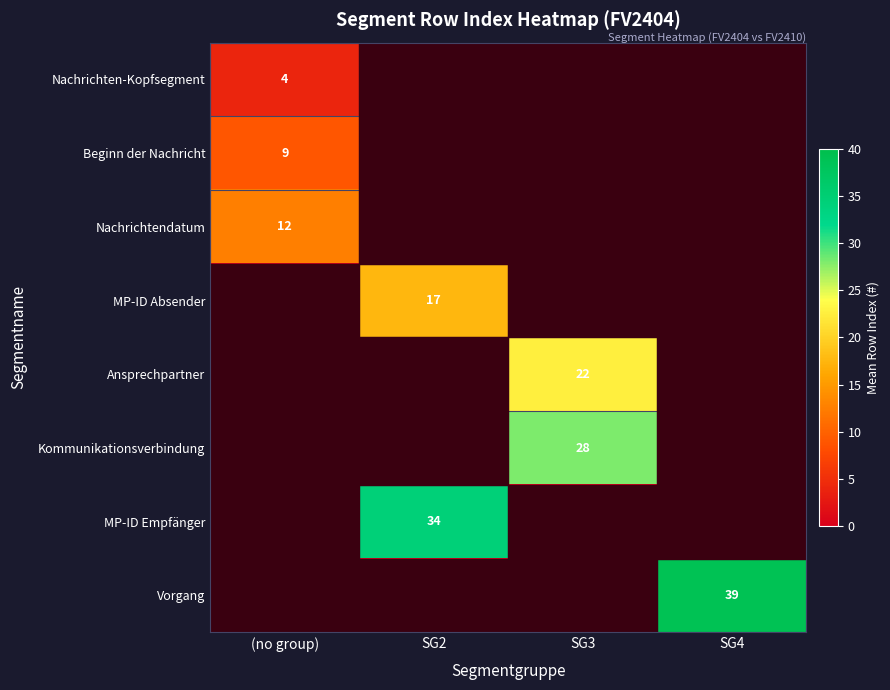

The value of MP-ID Absender at SG2 is 17. True or false?

True